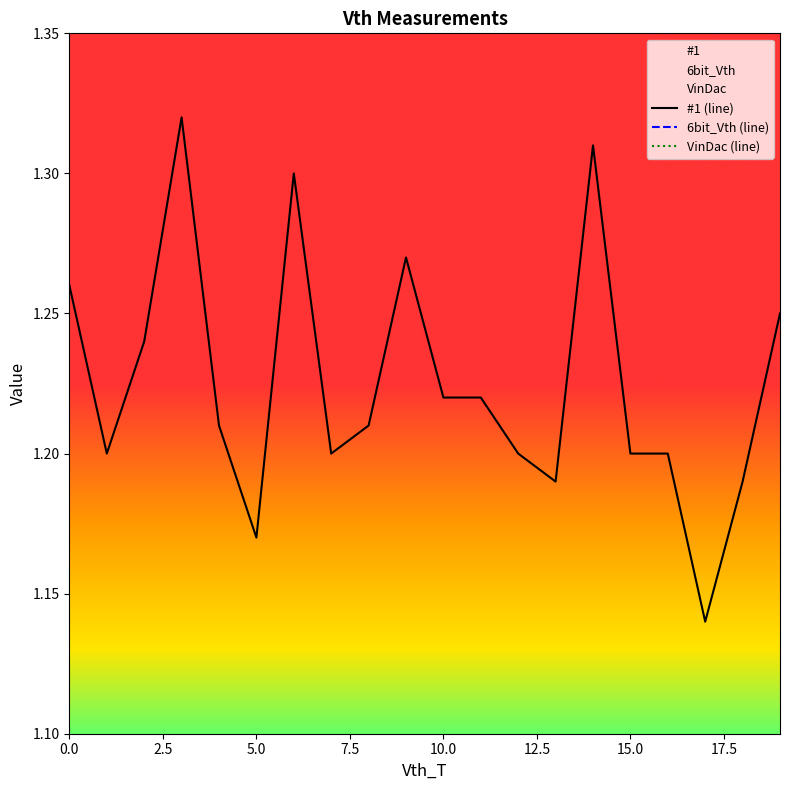

Is this an area chart (filled region under the line)?

No